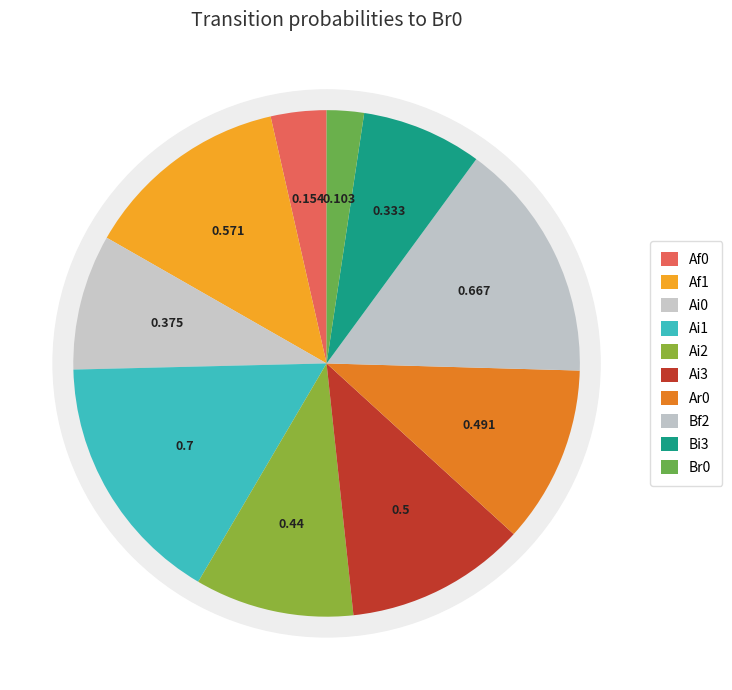

Count the number of slices in the pie.

10